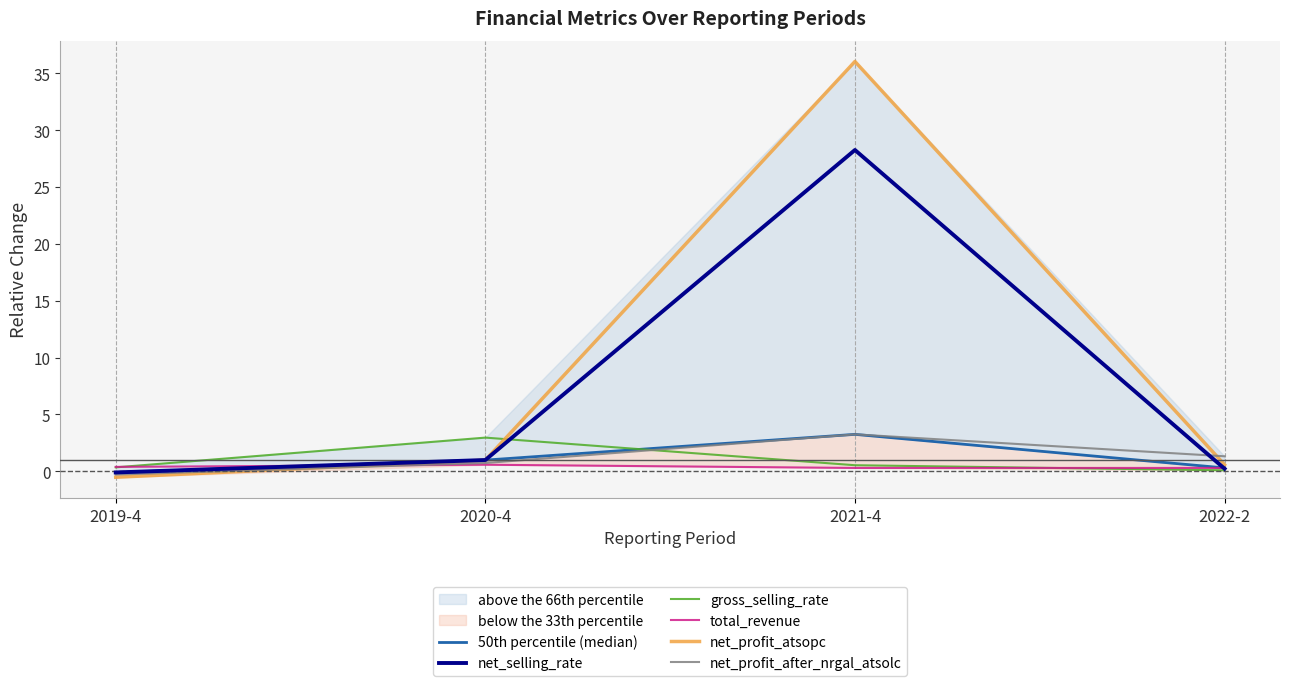

At 2020-4, list the series in order from largest to smallest.

gross_selling_rate, net_selling_rate, 50th percentile (median), net_profit_atsopc, net_profit_after_nrgal_atsolc, total_revenue